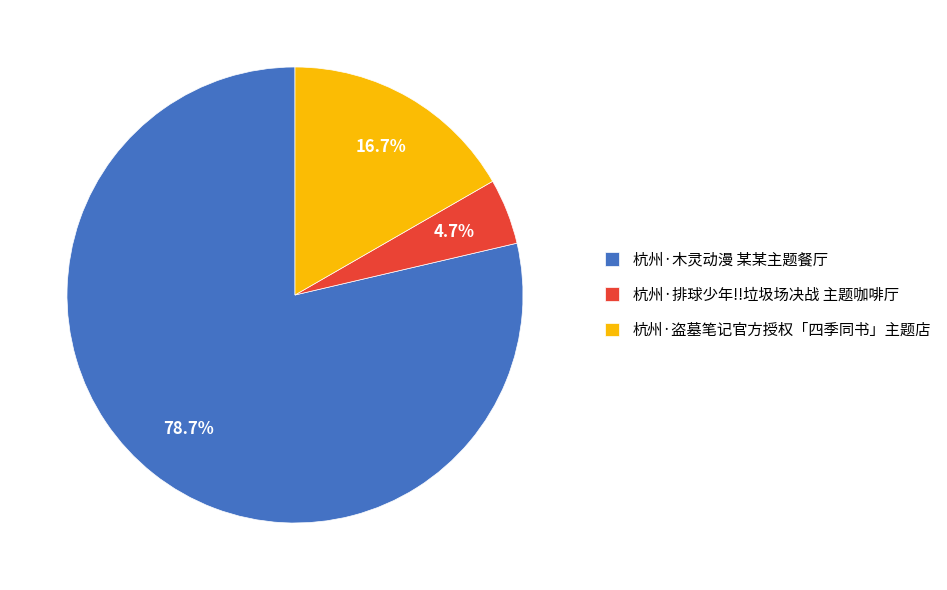

Is it true that 杭州·木灵动漫 某某主题餐厅 is 65% of the pie?

False